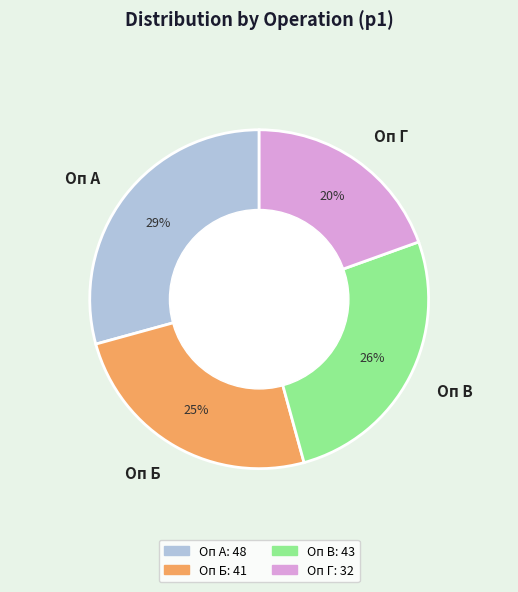

What is the smallest slice in the pie chart?

Оп Г